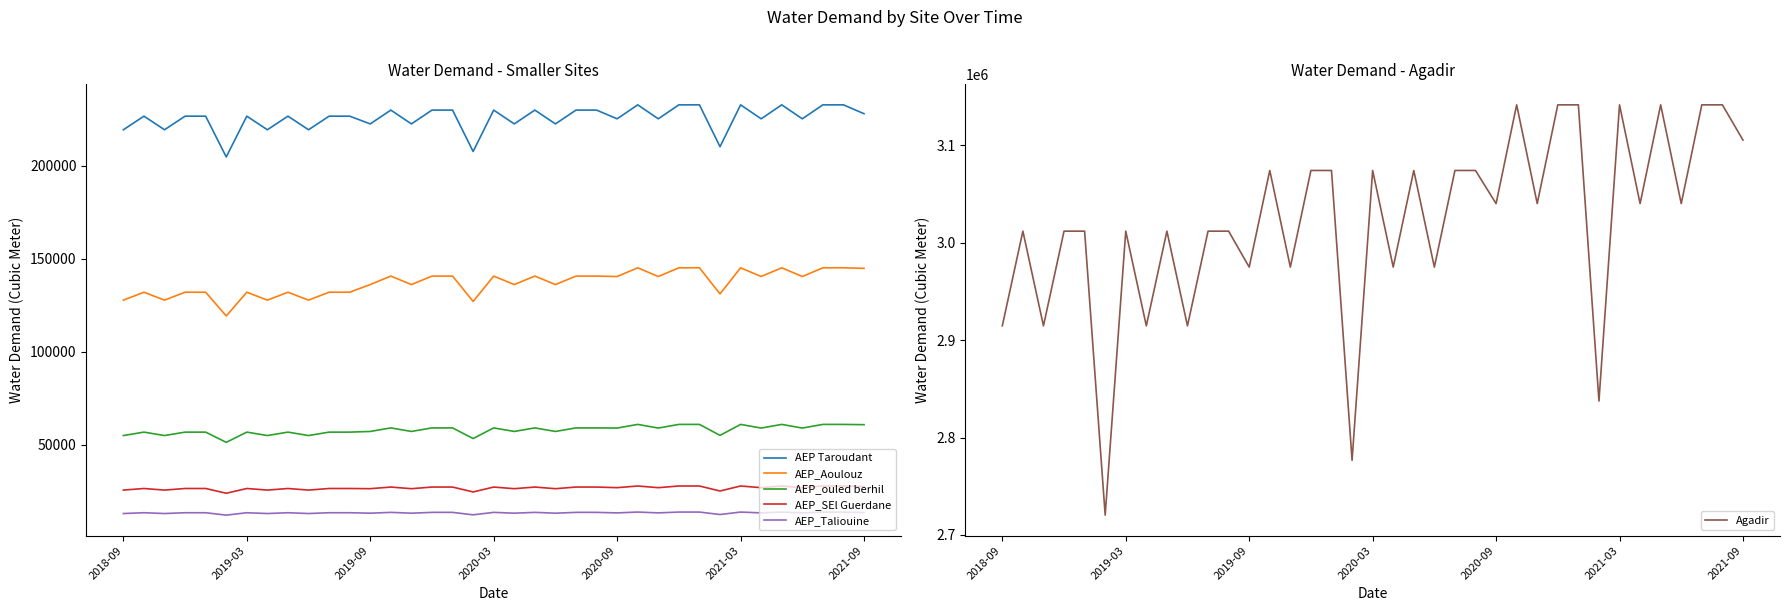

True or false: AEP Taroudant and AEP_SEl Guerdane intersect in this chart.

False